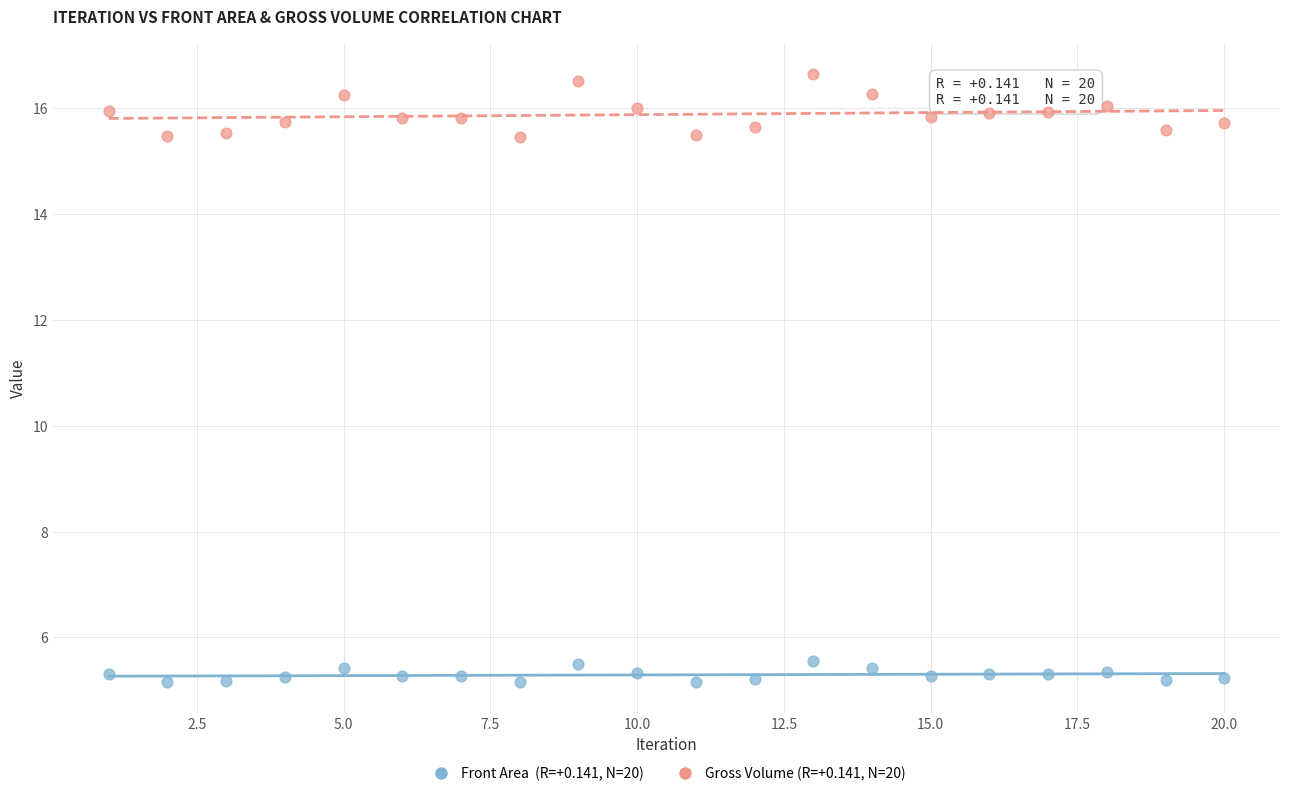

Across all data points, what is the range of X values (max minus min)?

19.0